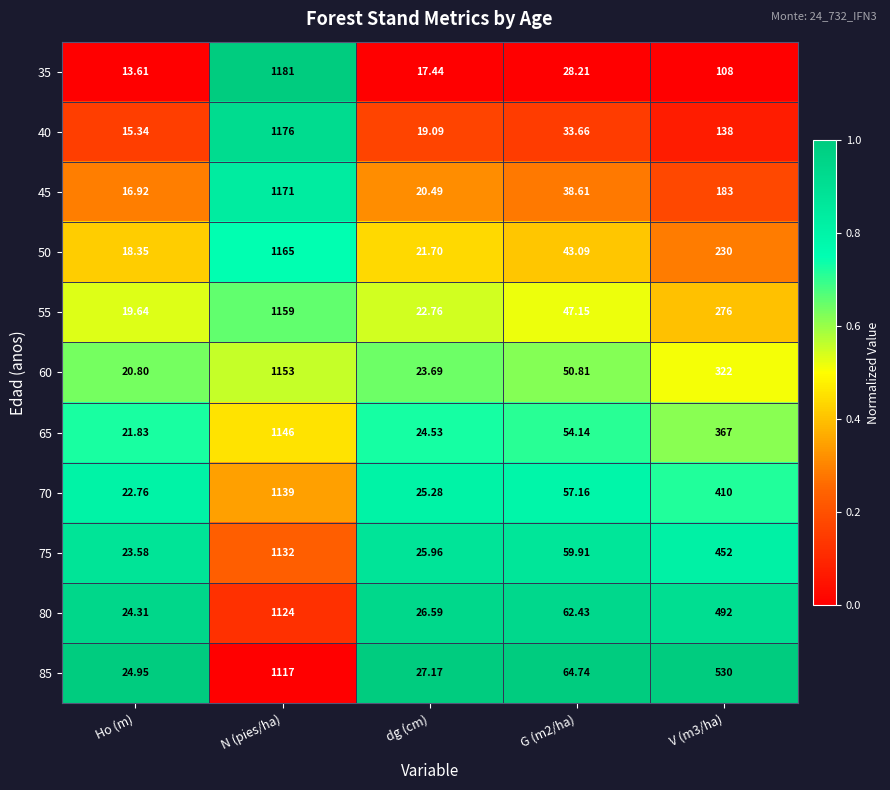

Which category has the highest value in the 75 series?

N (pies/ha)